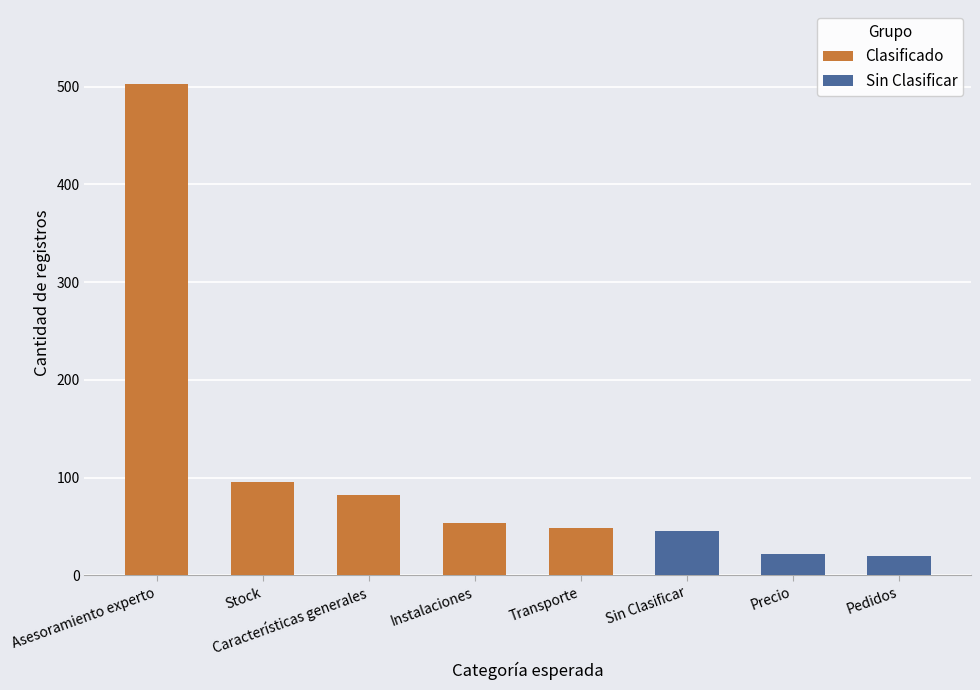

List the labels in order of value, largest first.

Asesoramiento experto, Stock, Características generales, Instalaciones, Transporte, Sin Clasificar, Precio, Pedidos